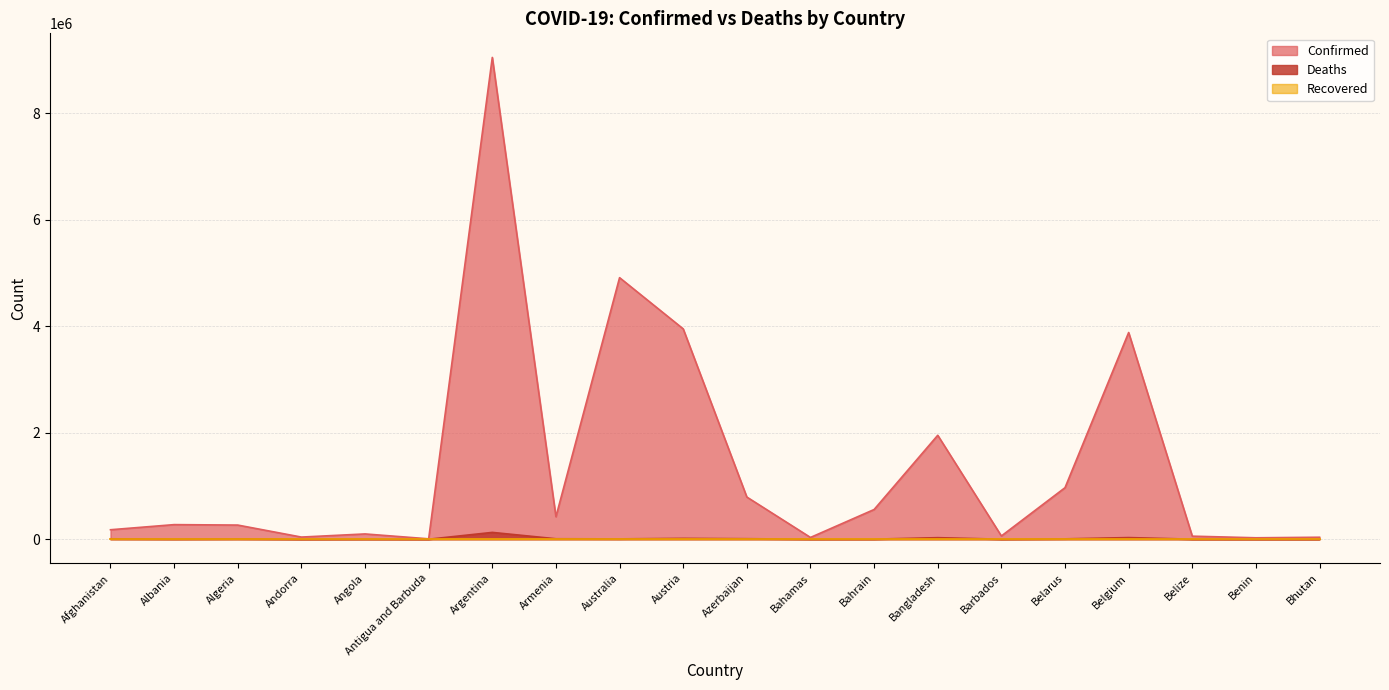

How many lines are shown in the chart?

3